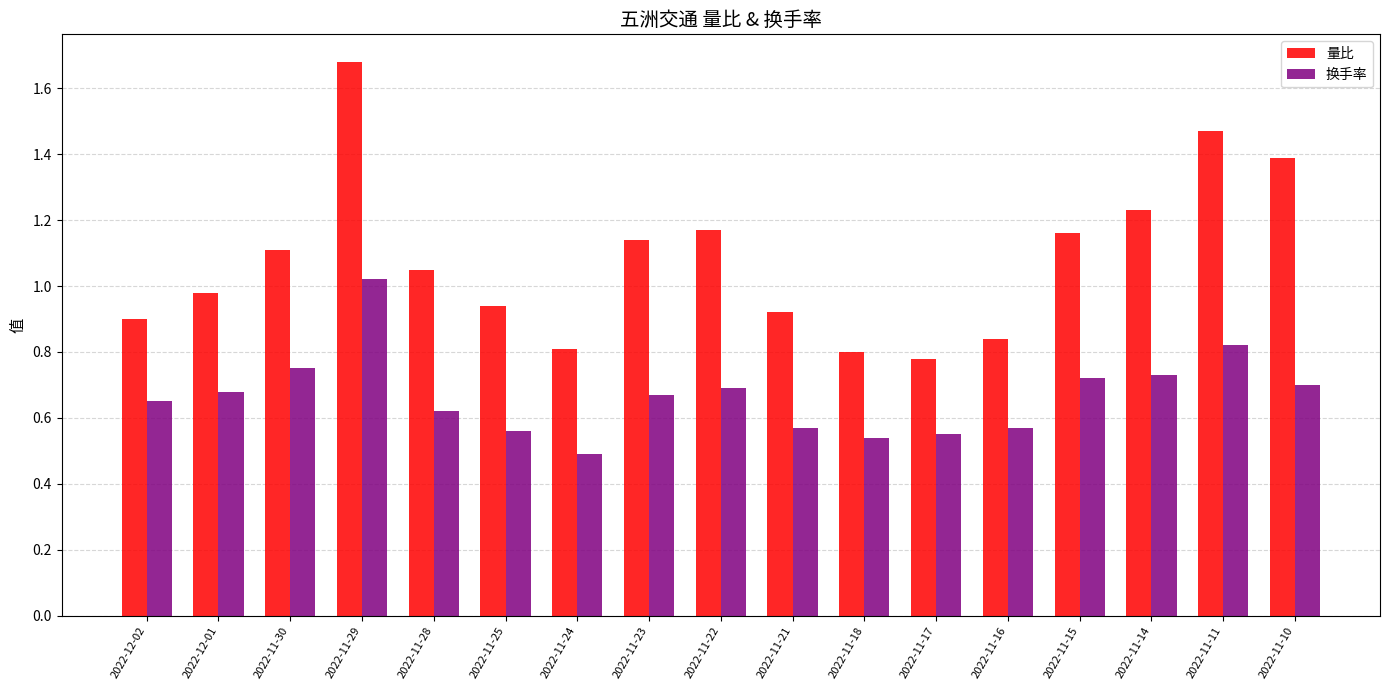

At 2022-11-10, list the series in order from smallest to largest.

换手率, 量比